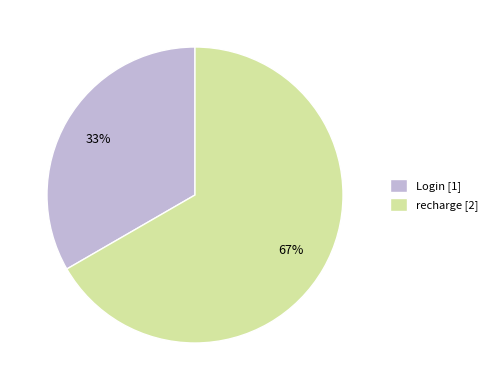

Rank the categories by value from lowest to highest.

Login [1], recharge [2]